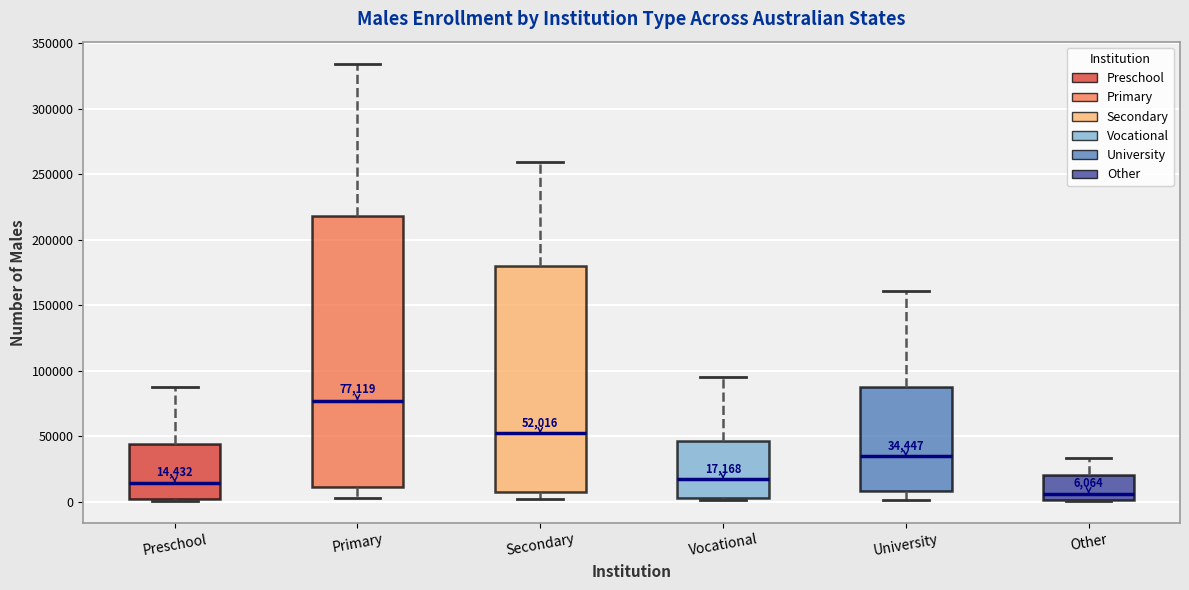

Which box's median line is the highest?

Primary